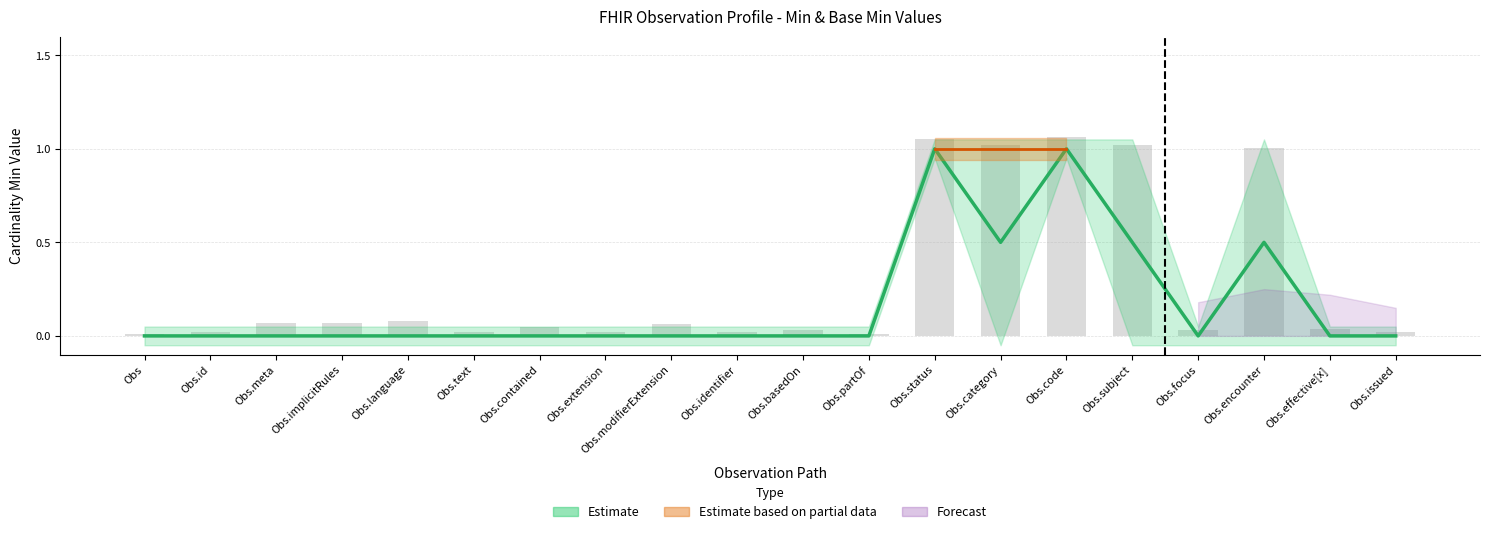

How many bars are there in total?

20